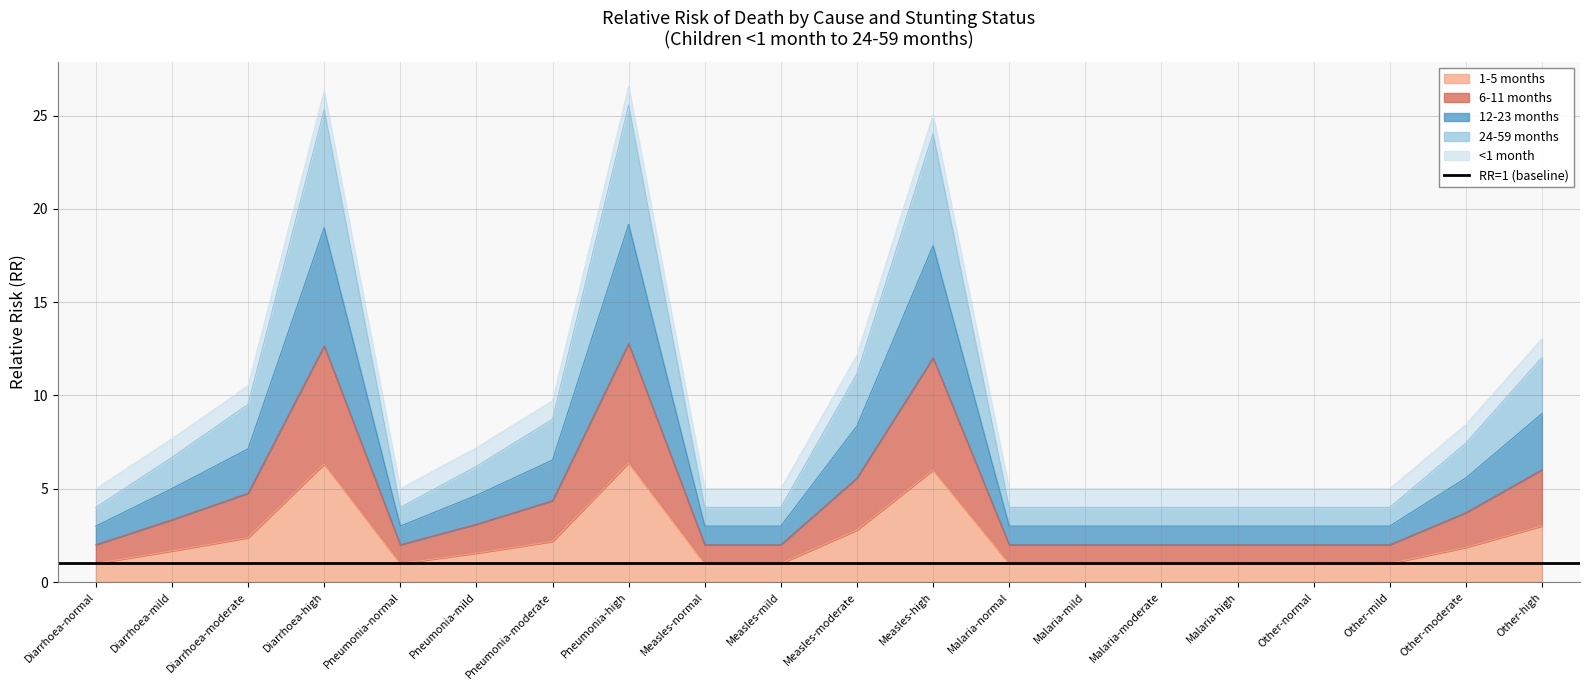

What is the value of the 12-23 months point at the 8th from the left?

19.2